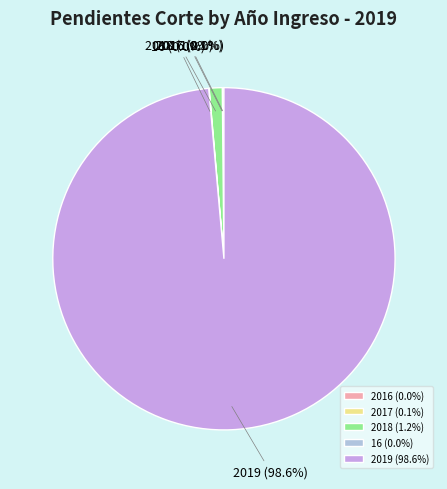

Does 2019 account for over 50% of the chart?

Yes